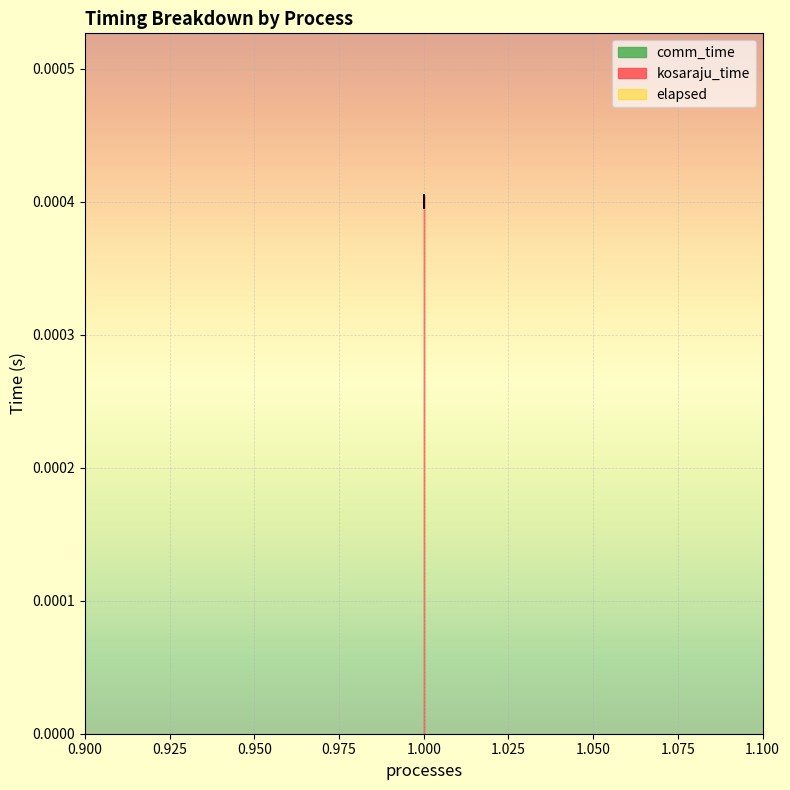

Is it true that kosaraju_time equals 0.0 at 1?

True